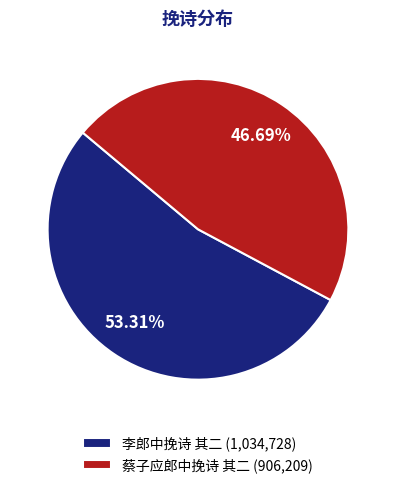

Approximately how many times larger is the value at 李郎中挽诗 其二 (1,034,728) compared to 蔡子应郎中挽诗 其二 (906,209)?

1.1